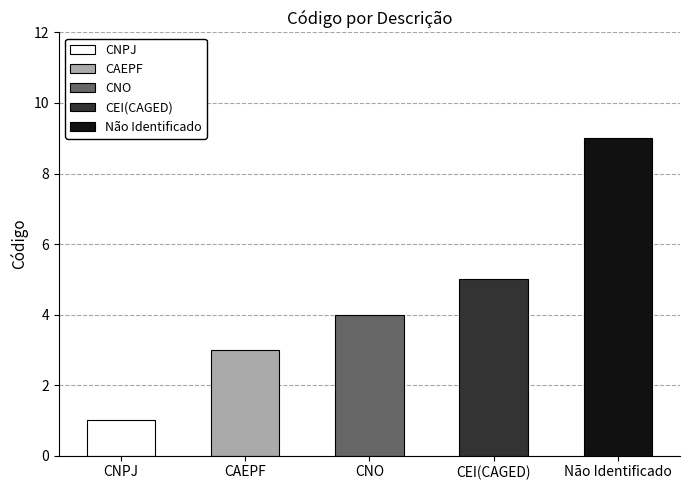

Rank the categories by value from highest to lowest.

Não Identificado, CEI(CAGED), CNO, CAEPF, CNPJ